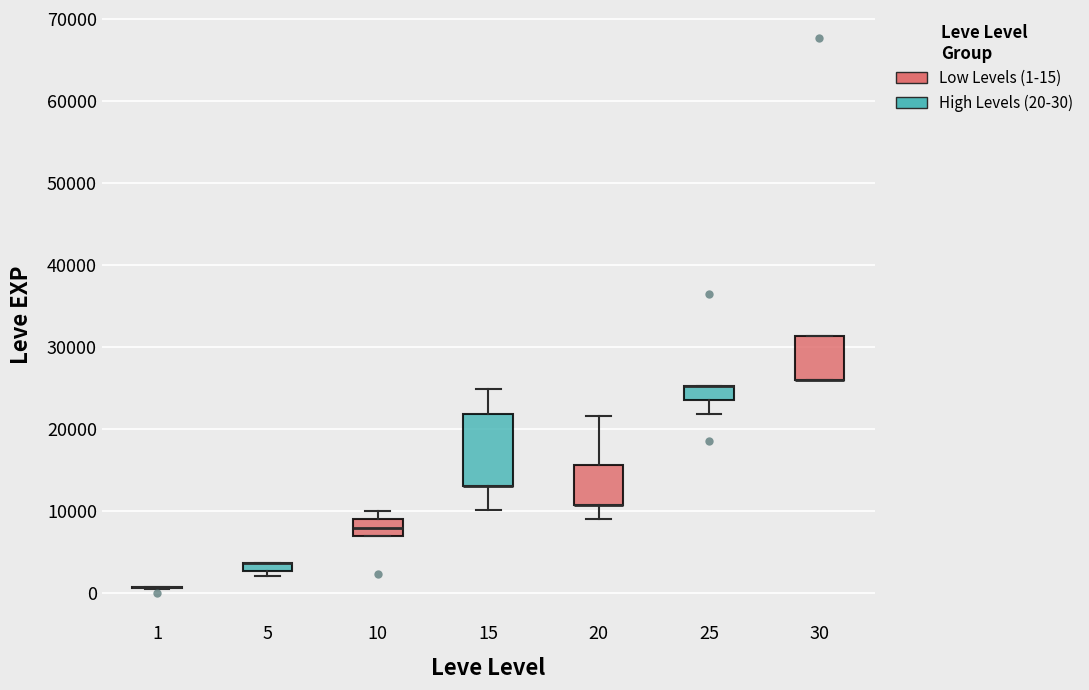

Which box is the tallest, from its lower edge to its upper edge?

15